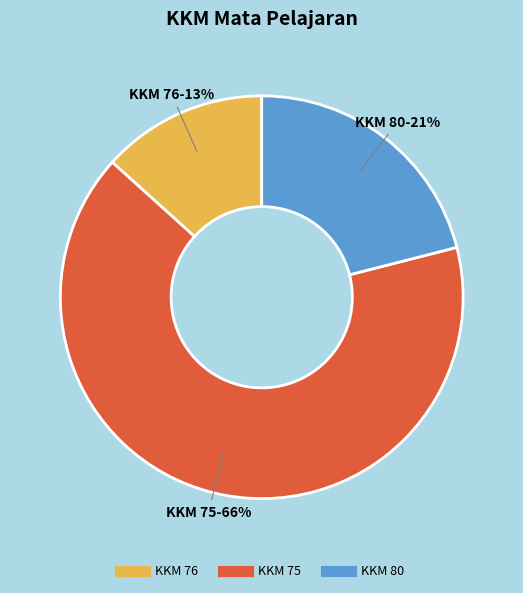

To the nearest percent, what is the average slice percentage?

33%